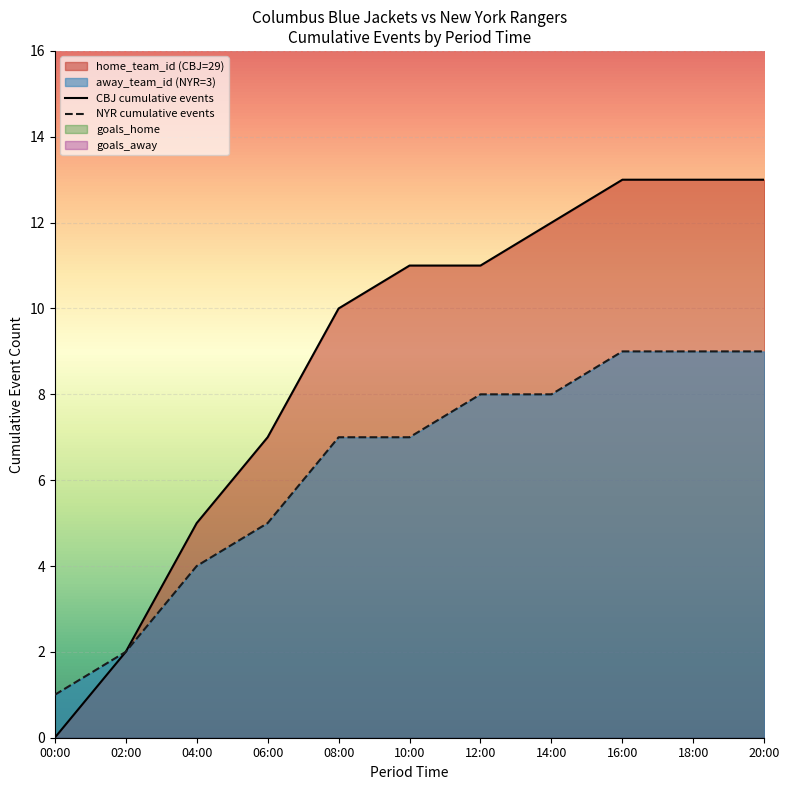

Between 00:00 and 18:00, which series saw the biggest shift?

CBJ cumulative events